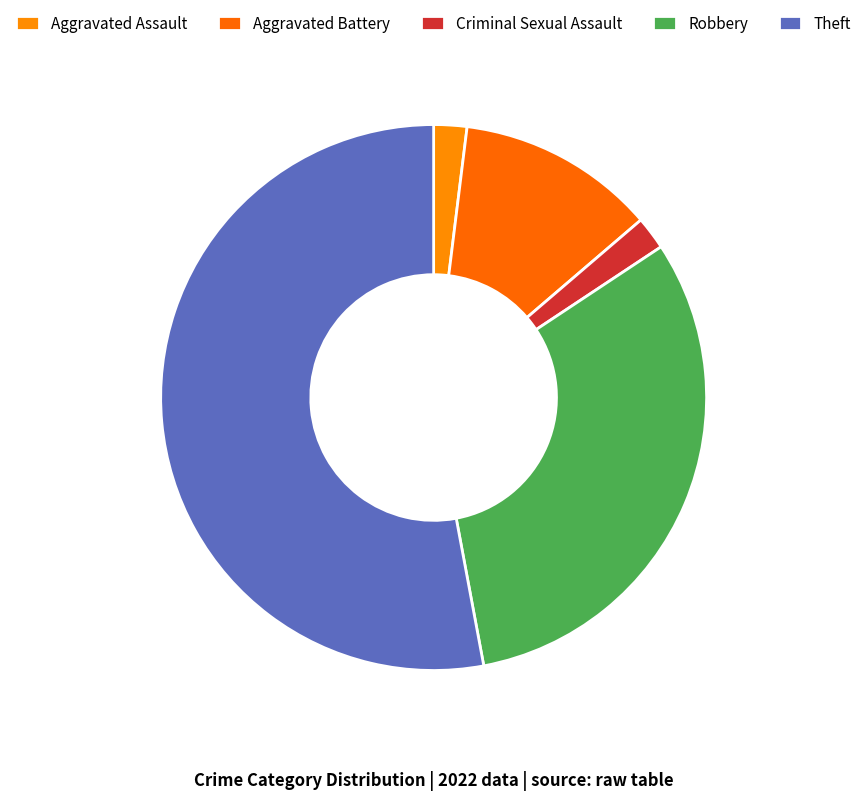

True or false: Aggravated Assault accounts for 1% of the total.

False